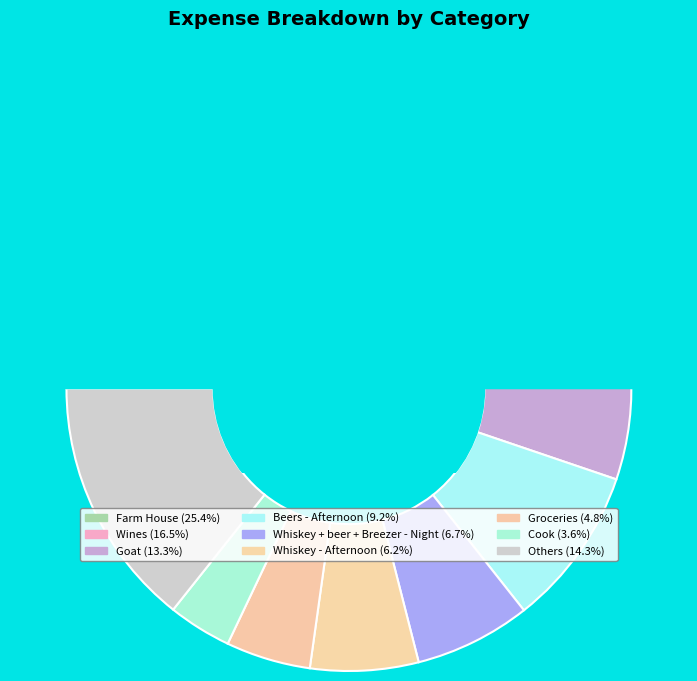

Is it true that Beers - Afternoon is 9% of the pie?

True